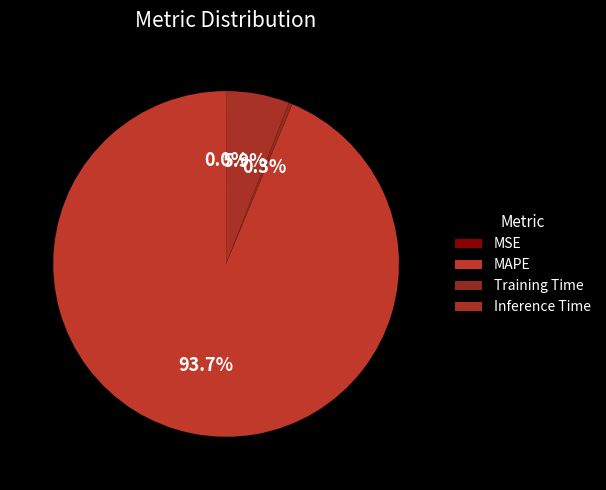

What percentage is the MAPE slice, to the nearest percent?

94%